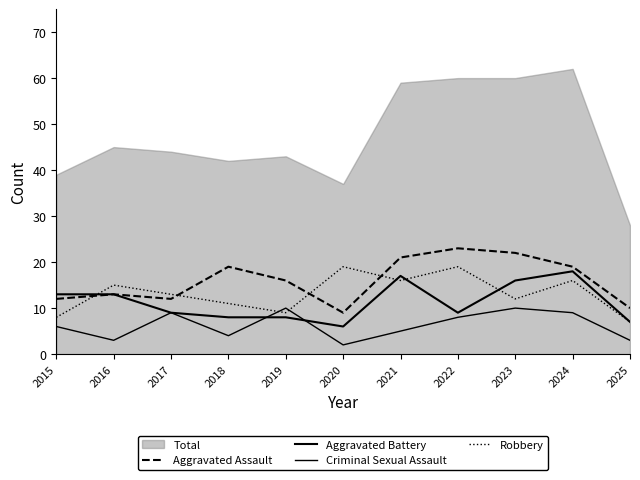

At which label does Criminal Sexual Assault reach its minimum?

2020